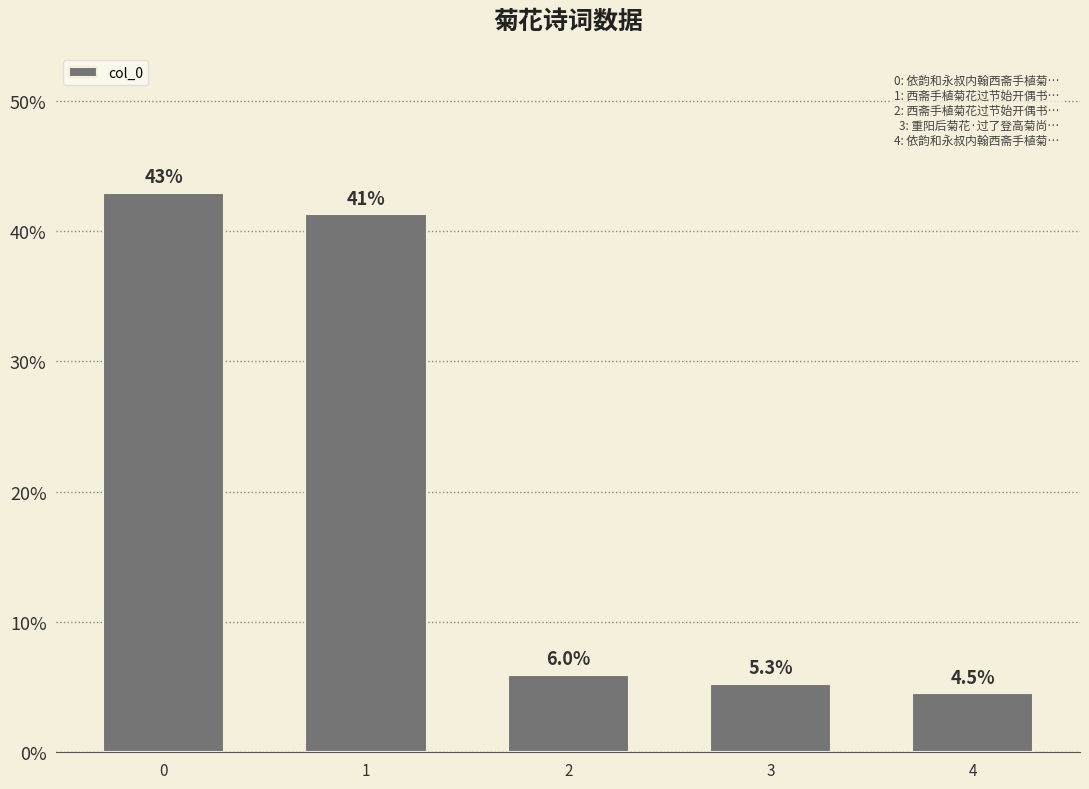

Read the value at 0.

0.4